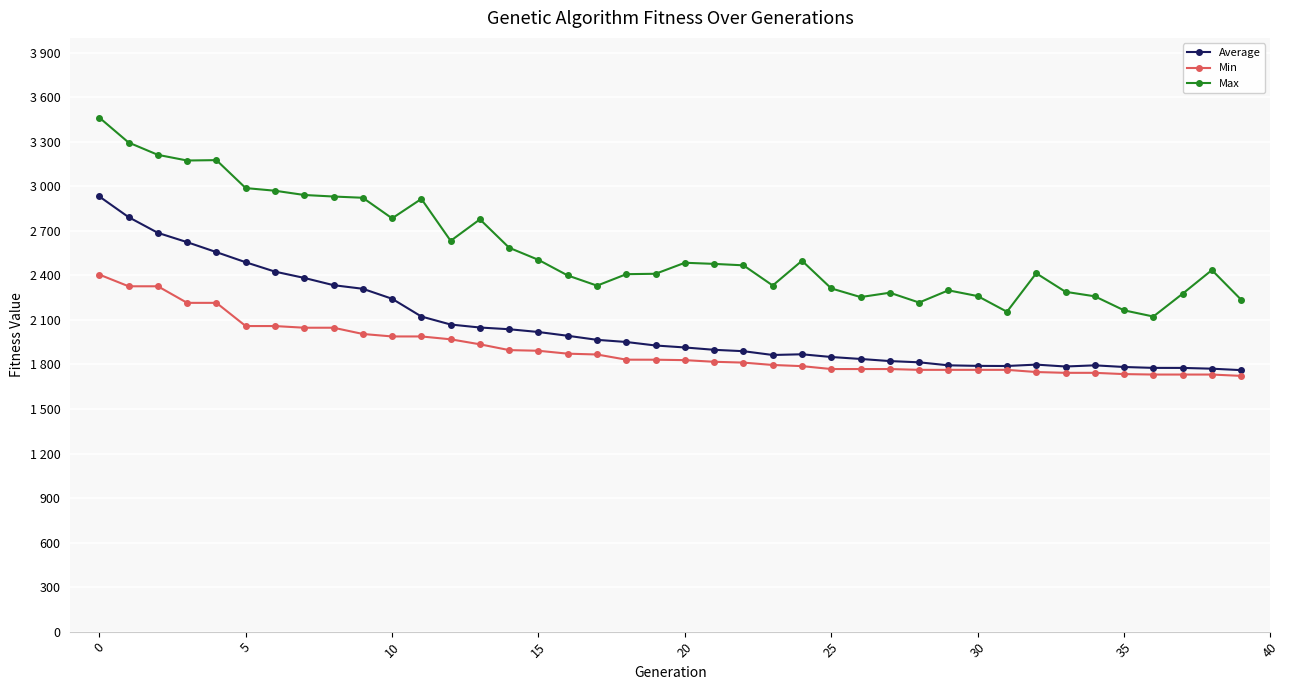

Does the chart display data point markers on the line(s)?

Yes